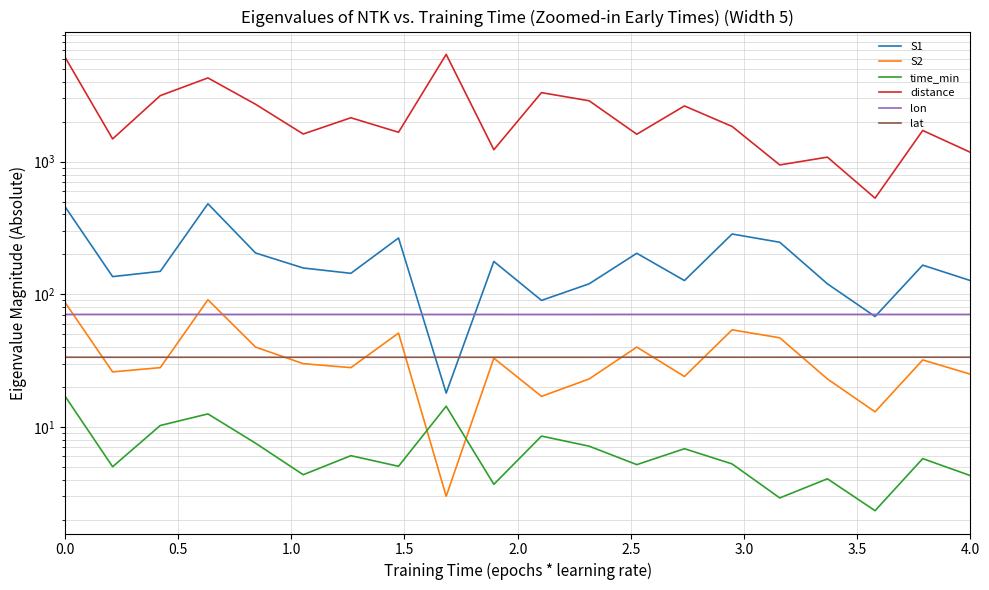

True or false: S2 and S1 cross at least once.

False